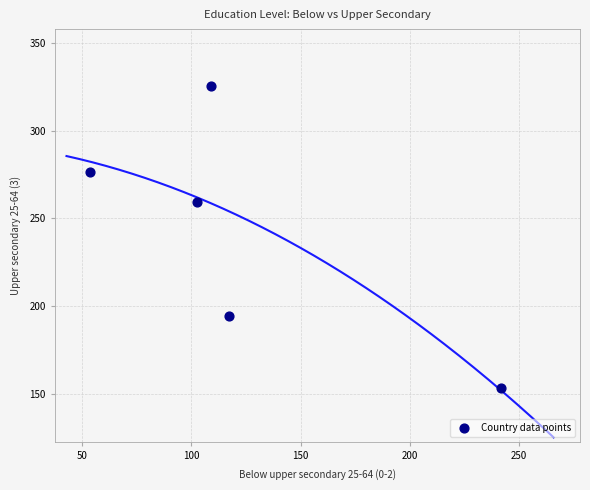

What is the range of Y values (max minus min)?

172.1